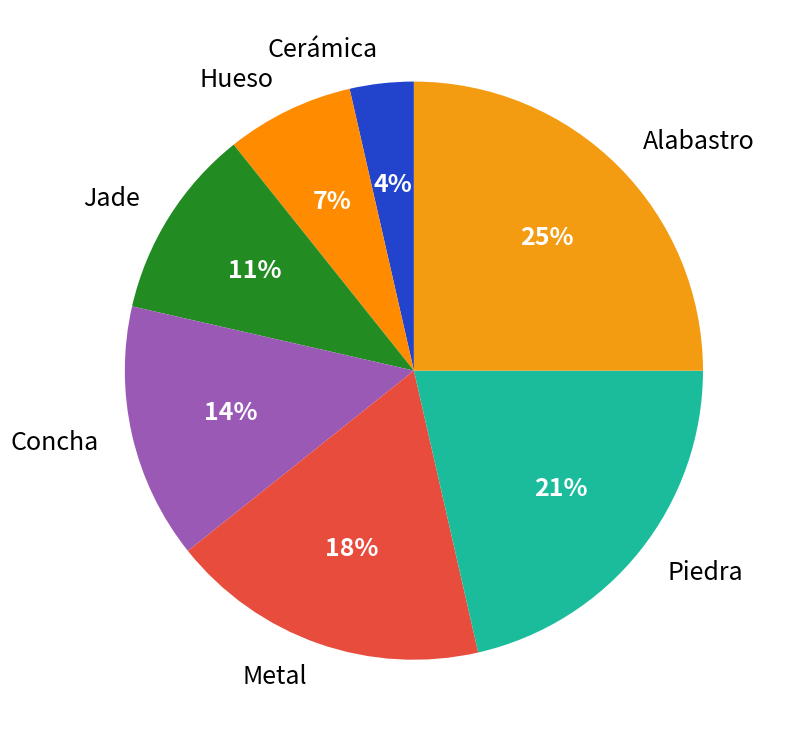

To the nearest percent, what portion does Jade represent?

11%